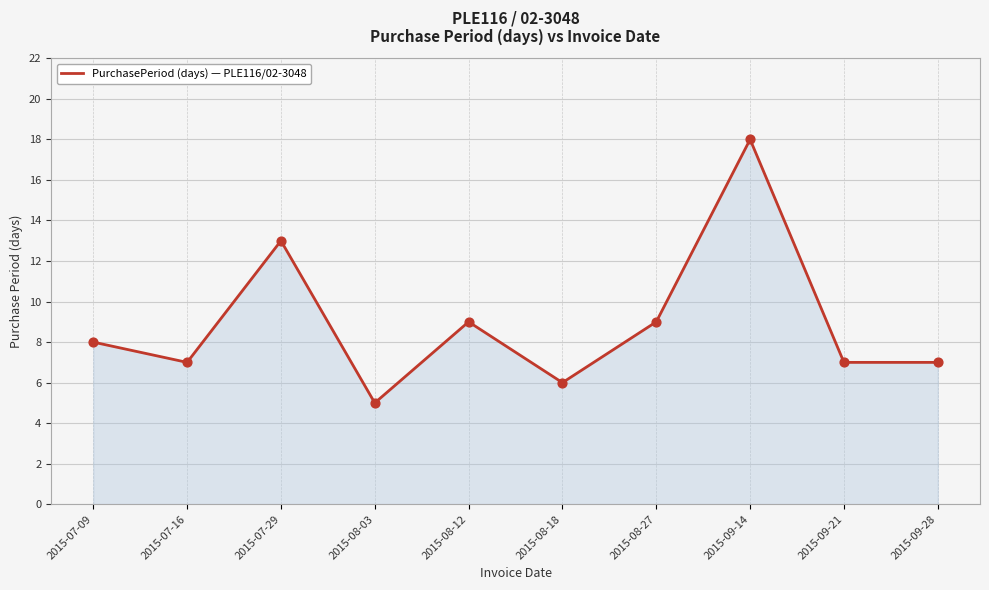

What is the ratio of the value at 2015-09-14 to the value at 2015-09-28?

2.6